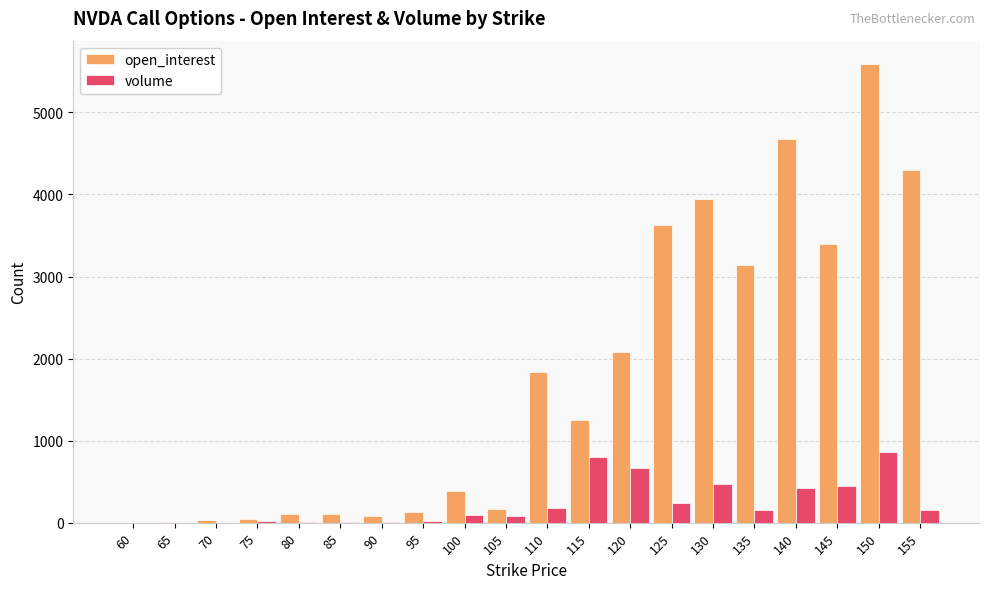

What is the sum of all open_interest values?

34906